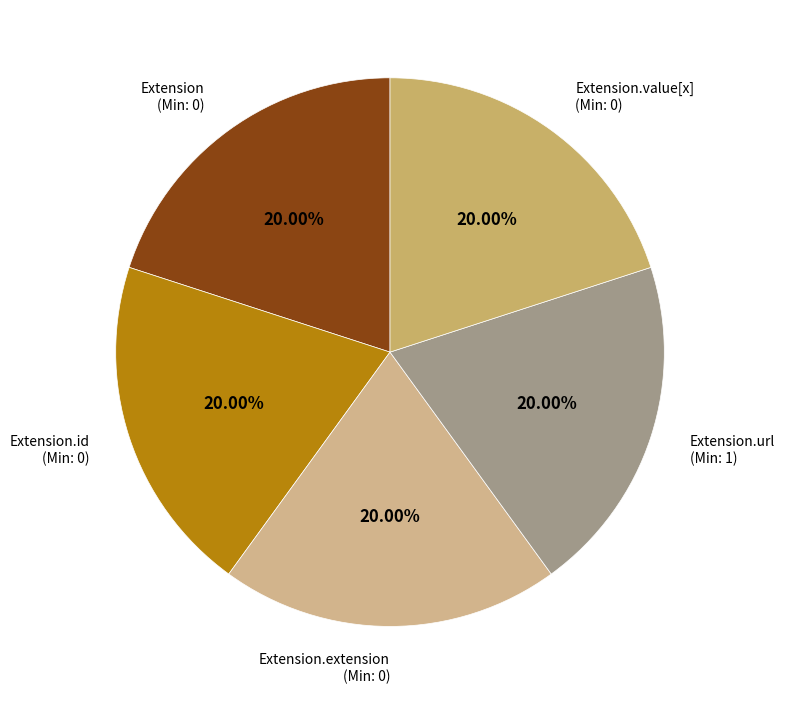

Which slice is the largest?

Extension.url